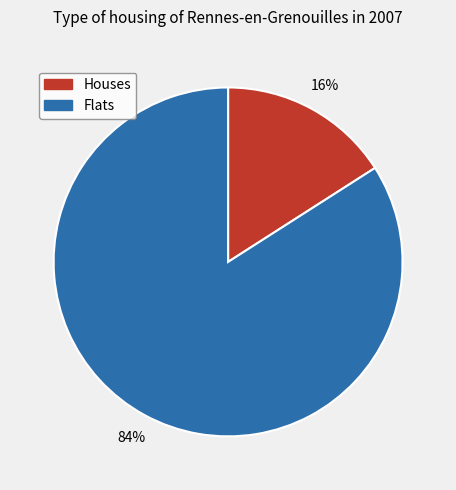

Which has a higher value, Flats or Houses?

Flats